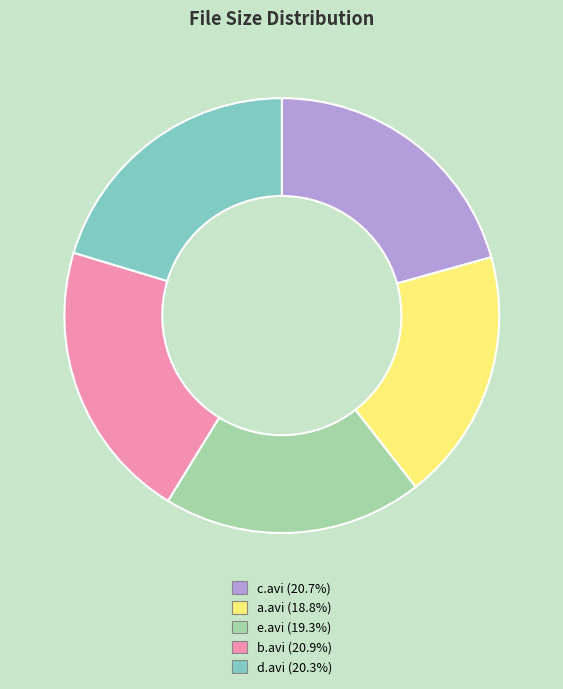

Does e.avi (19.3%) account for over 50% of the chart?

No